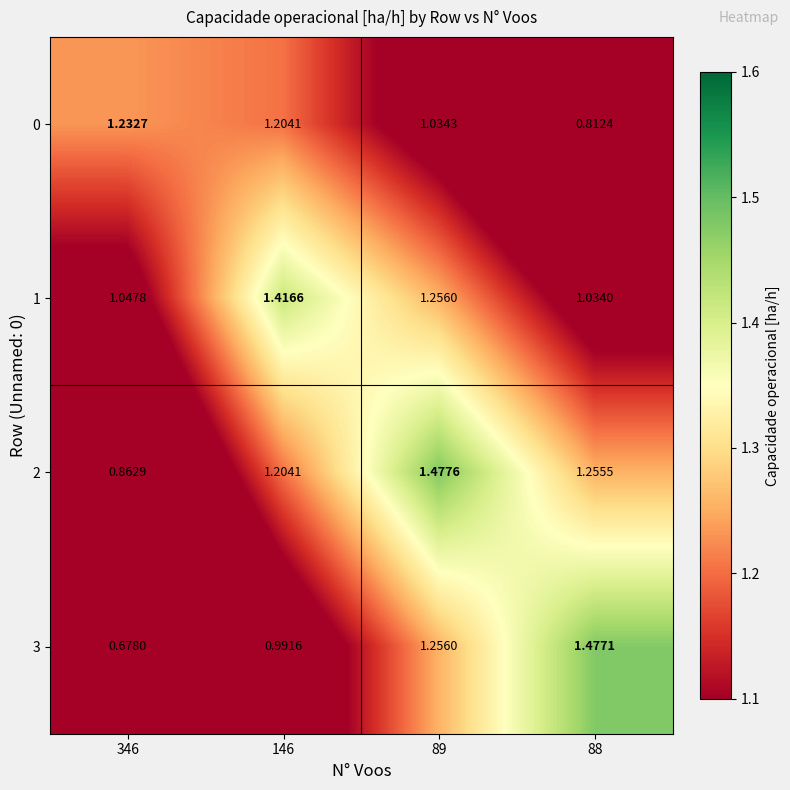

Is the value of 3 at 346 greater than the value of 2 at 89?

No